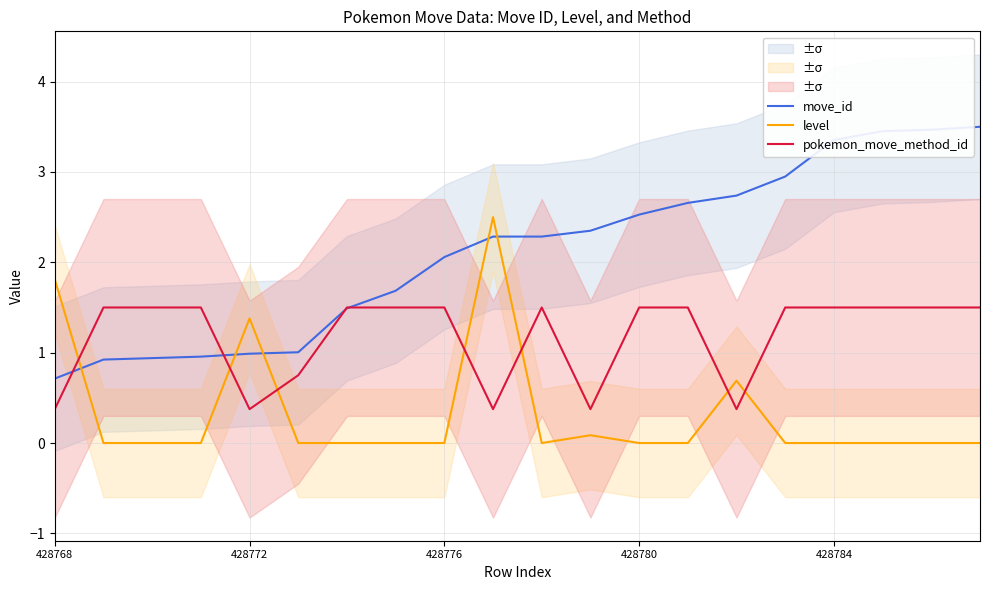

Where does the move_id series first go above 2?

428776